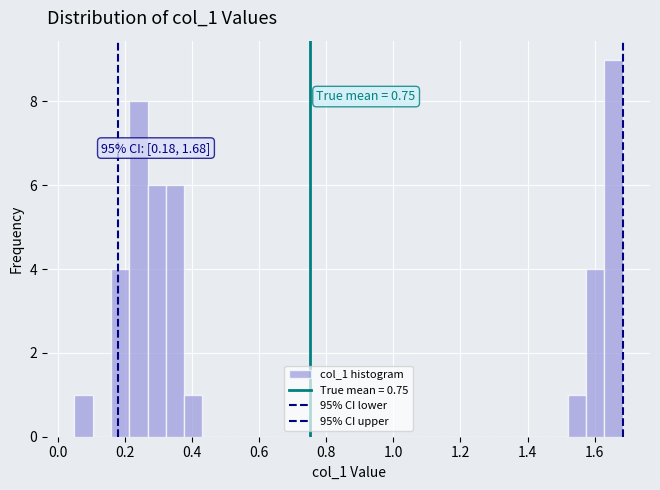

Around what value on the x-axis is the tallest bar? Give the approximate position of its centre, as read against the axis.

1.66